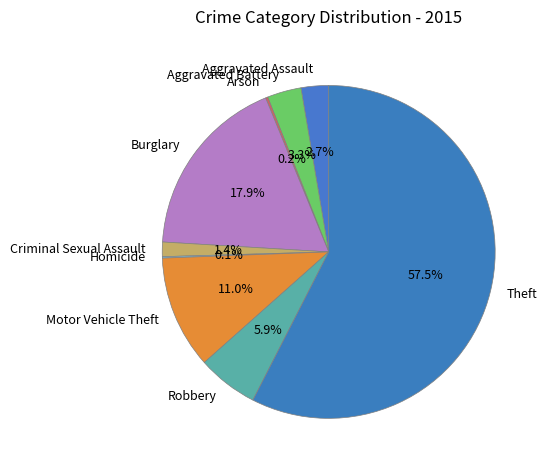

What is the largest slice in the pie chart?

Theft